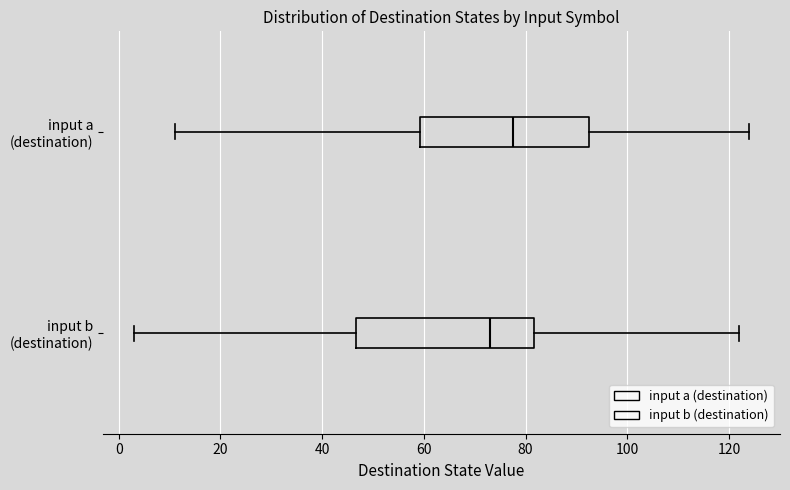

Where does the right whisker of the box for input a (destination) end on the x-axis? The values are not printed on the chart, so give them approximately, as read against the axis.

124